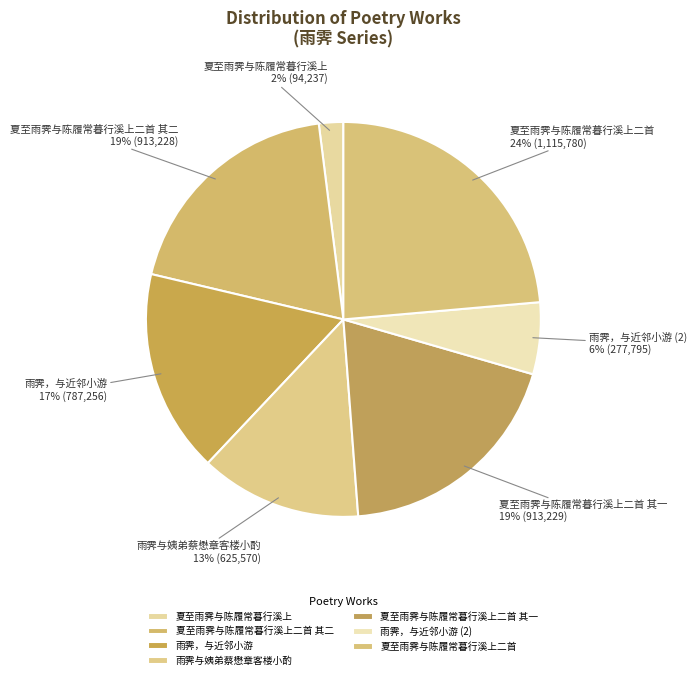

Count the number of slices in the pie.

7